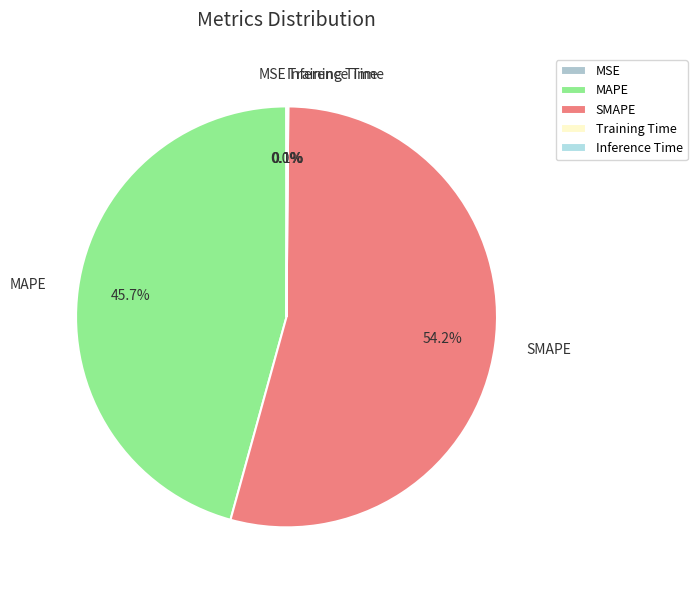

Which category has the biggest portion of the pie?

SMAPE